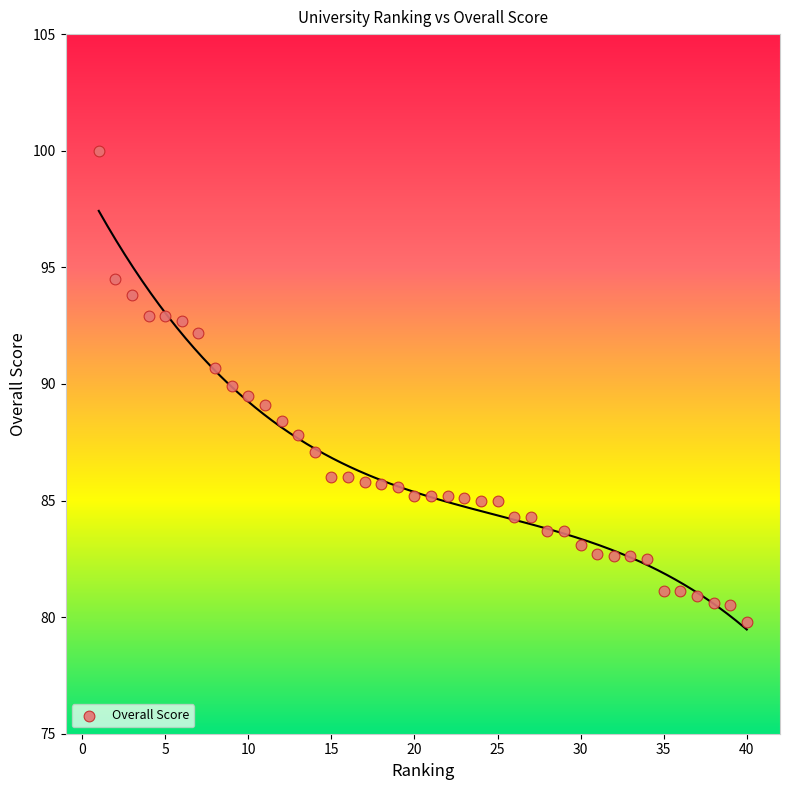

What is the range of Y values (max minus min)?

20.2